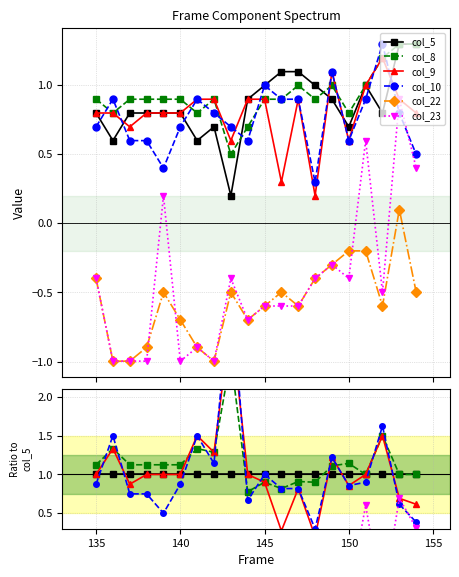

What is the value of the col_9 point at the 12th from the left?

0.3